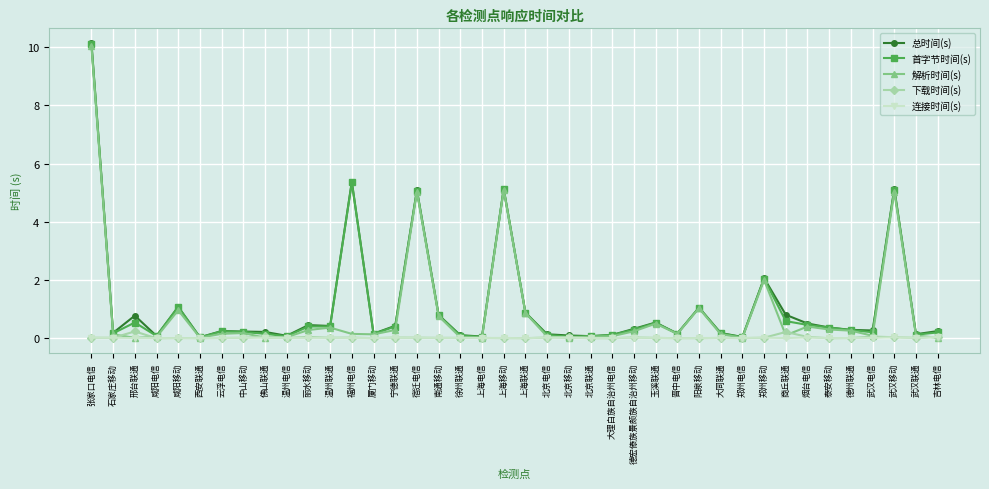

What is the average value of the 总时间(s) series?

1.1